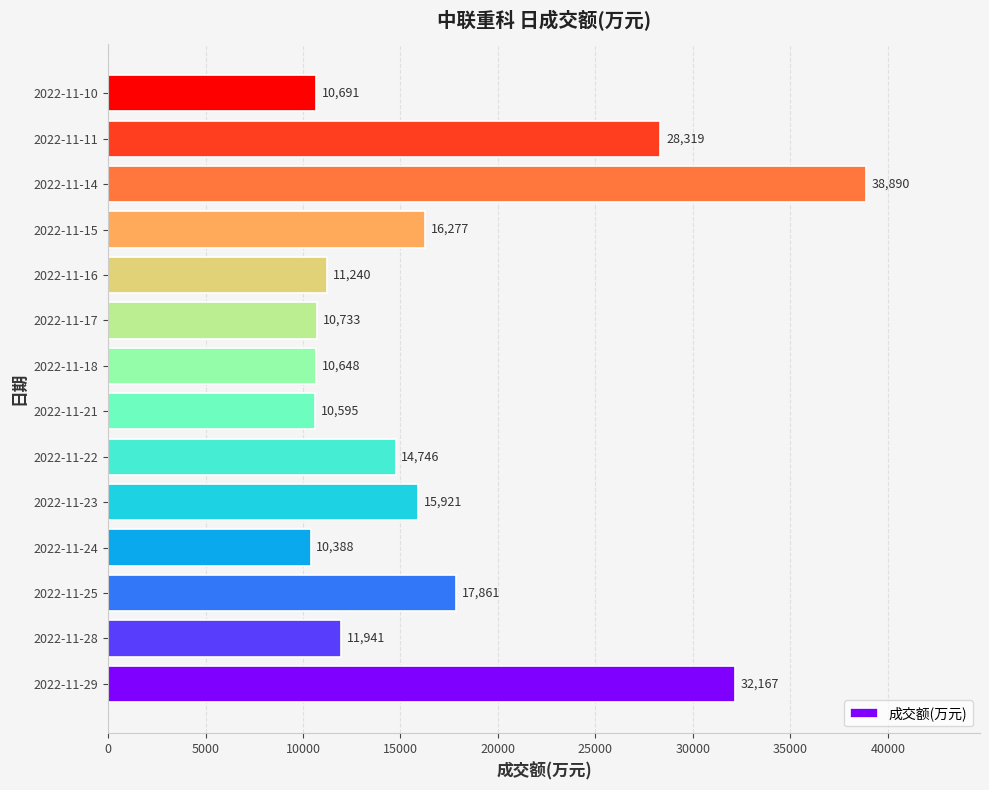

List the labels in order of value, smallest first.

2022-11-24, 2022-11-21, 2022-11-18, 2022-11-10, 2022-11-17, 2022-11-16, 2022-11-28, 2022-11-22, 2022-11-23, 2022-11-15, 2022-11-25, 2022-11-11, 2022-11-29, 2022-11-14